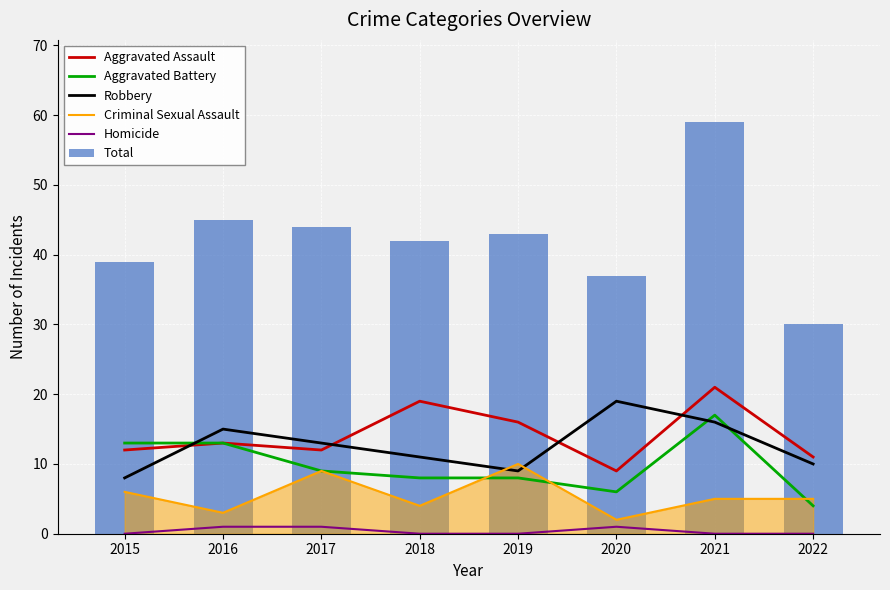

The Total series shows 76 at 2019. True or false?

False